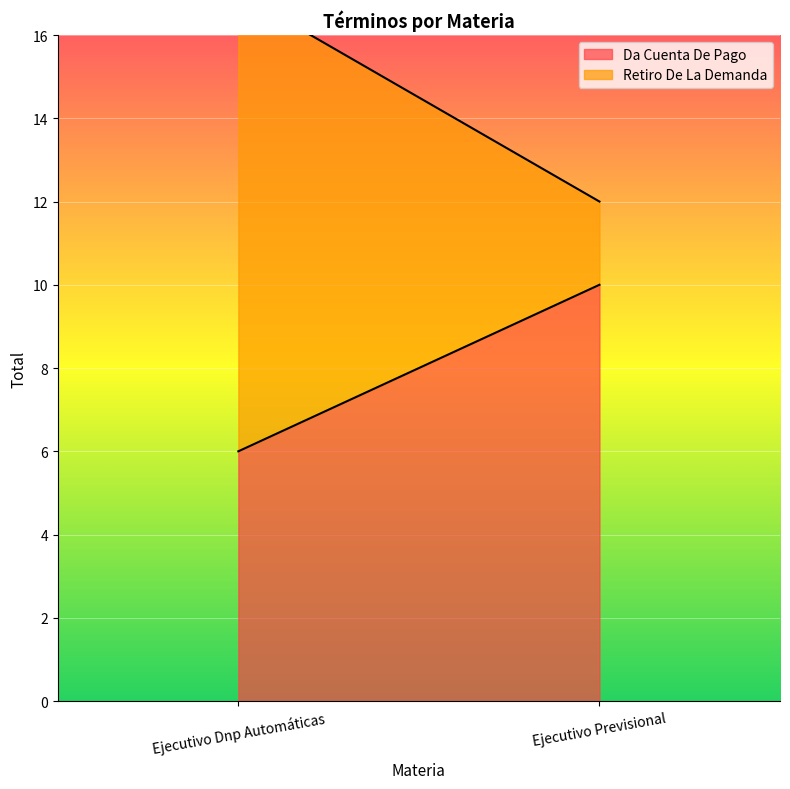

What is the total value across all series at Ejecutivo Dnp Automáticas?

17